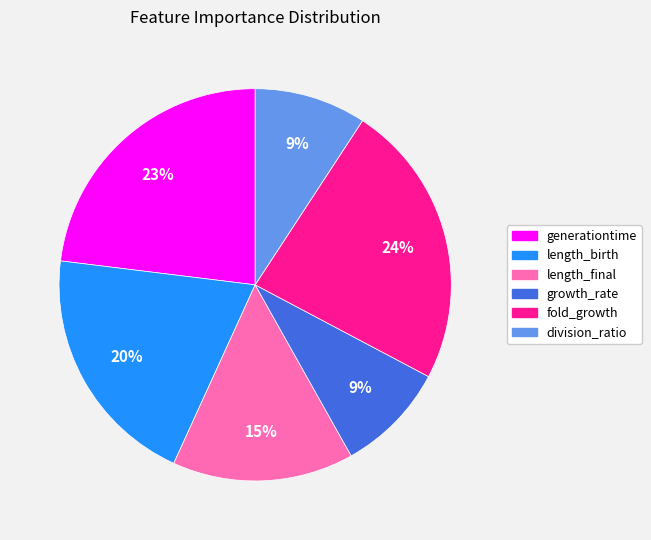

Do division_ratio and generationtime together represent more than half of the pie?

No